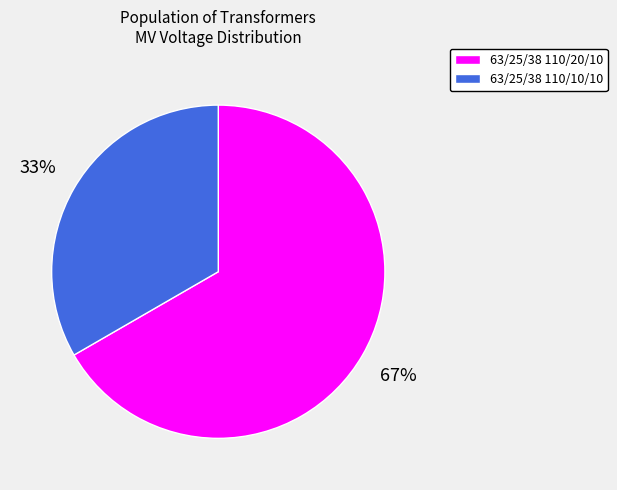

To the nearest percent, what portion does 63/25/38 110/10/10 represent?

33%